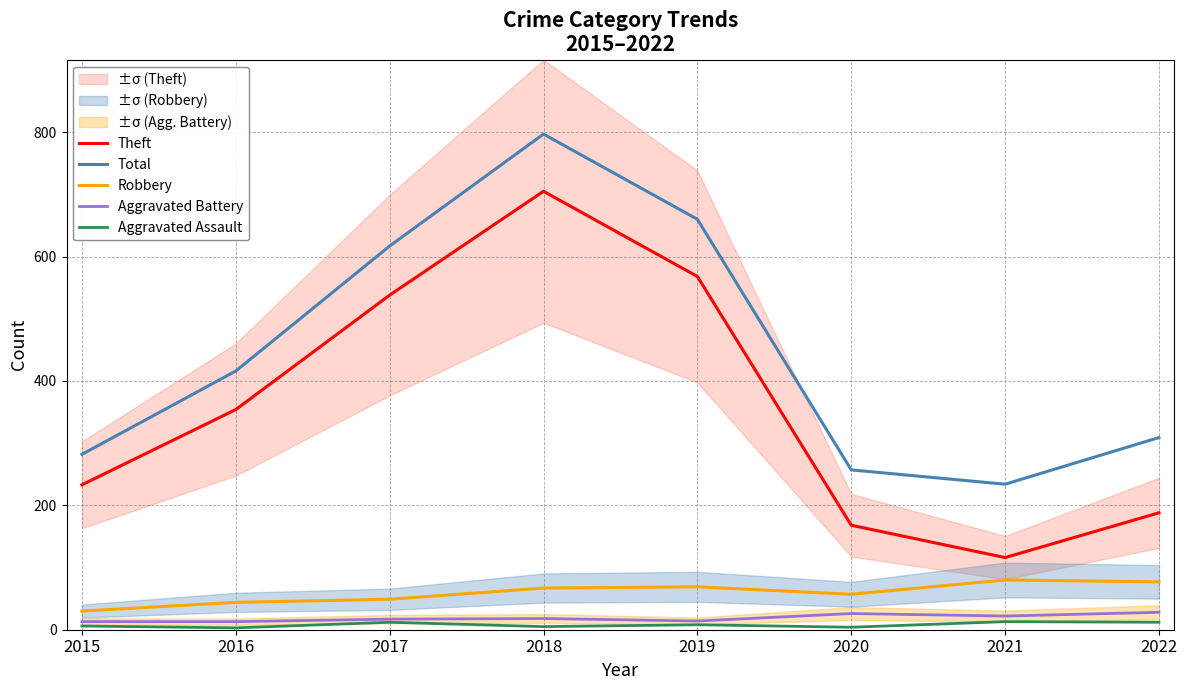

How many distinct data groups are displayed?

5